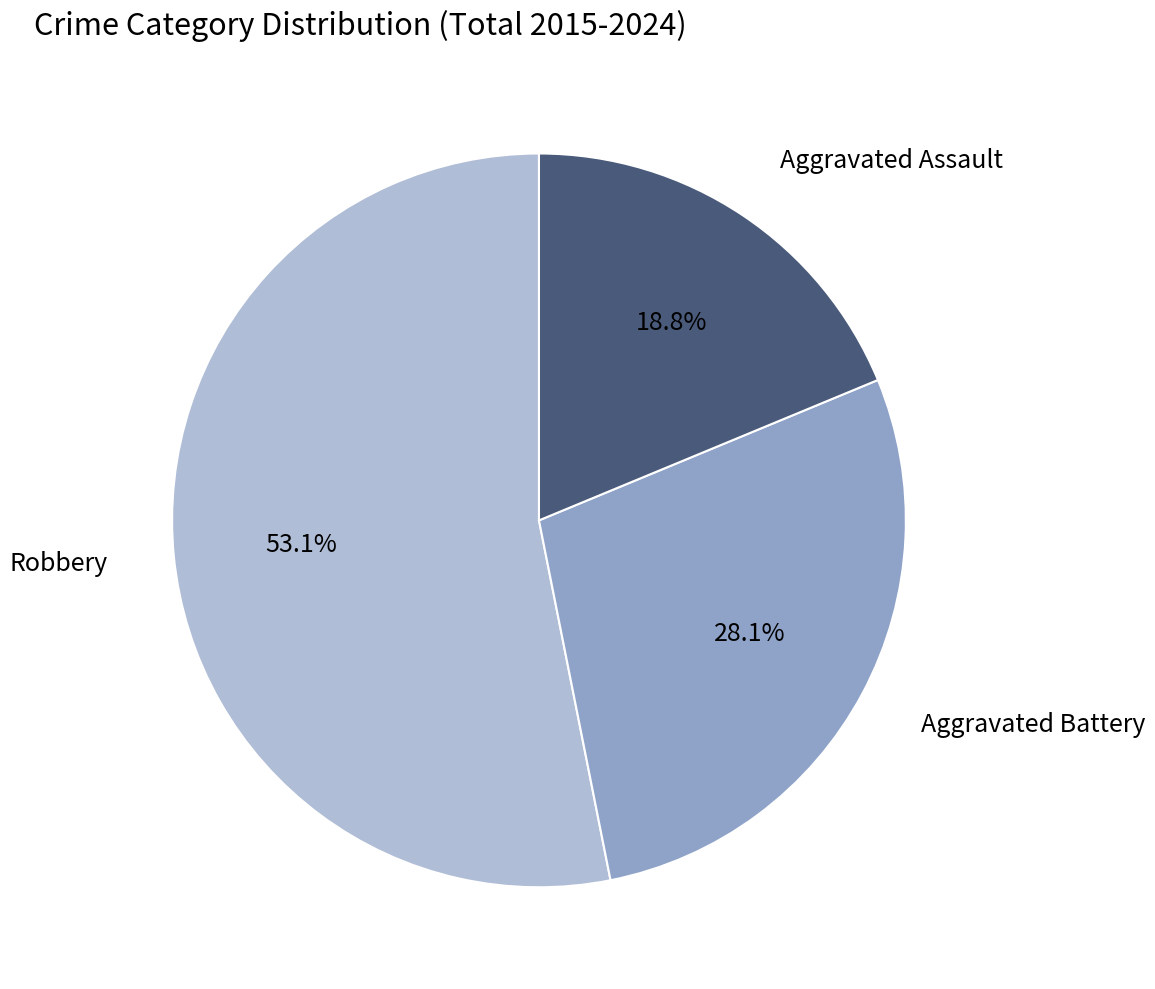

Count the number of slices in the pie.

3